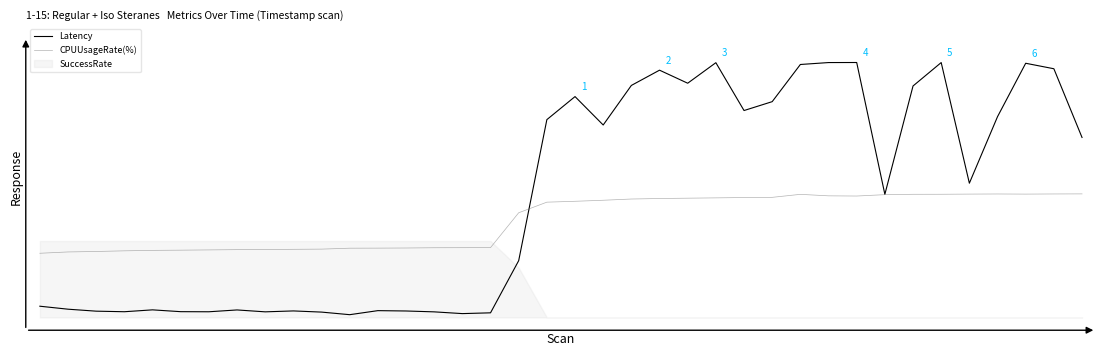

After their last crossing, which series has the higher values: CPUUsageRate(%) or Latency?

Latency